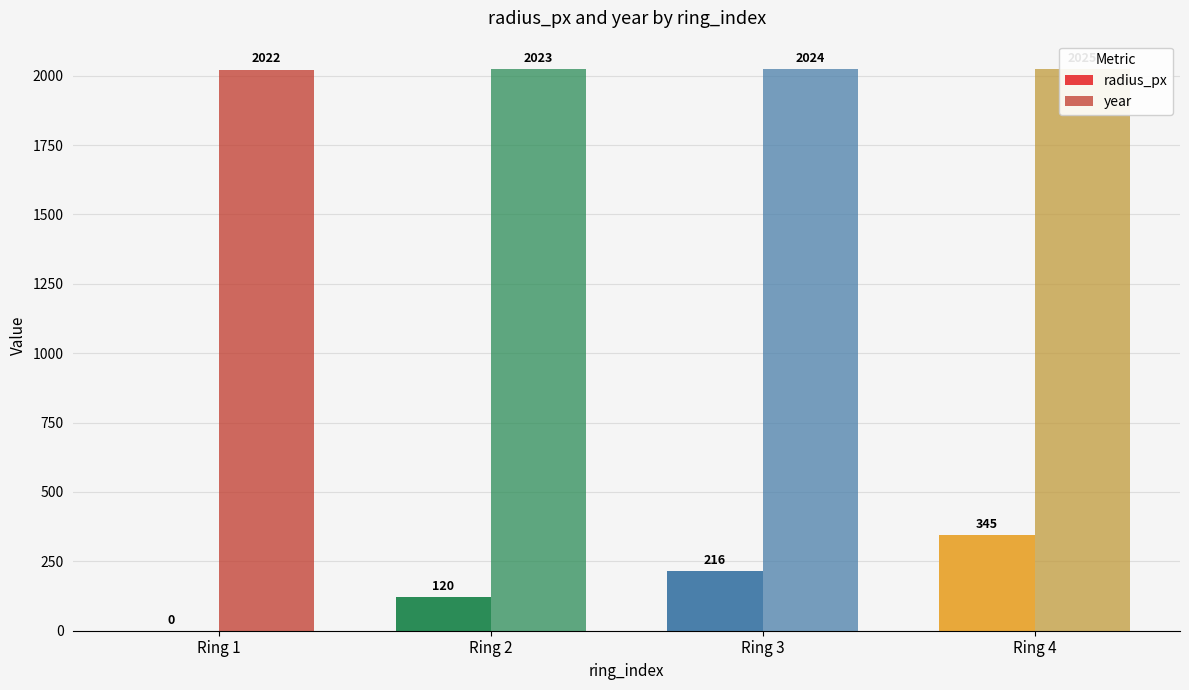

Which series changed the most between Ring 3 and Ring 4?

radius_px